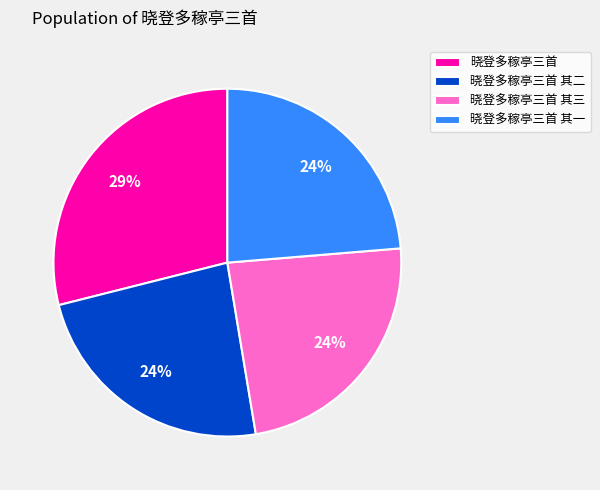

Does any single category account for the majority?

No